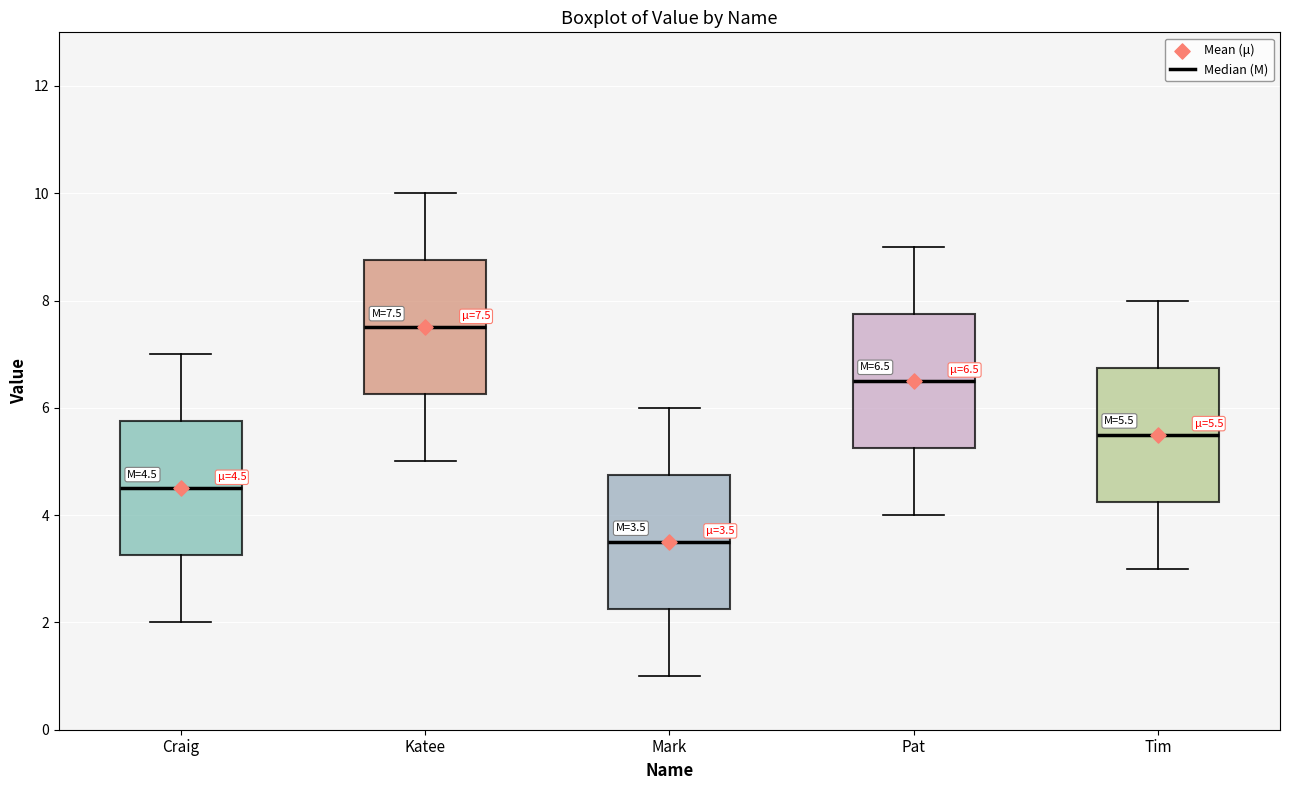

Which box has the lowest median line?

Mark